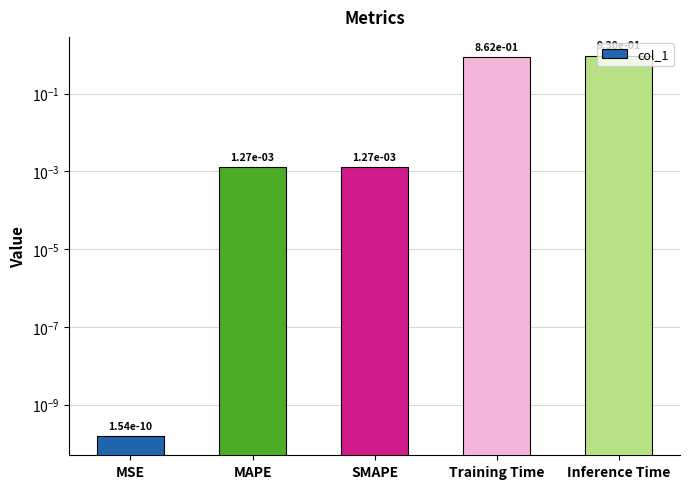

List the labels in order of value, smallest first.

MSE, MAPE, SMAPE, Training Time, Inference Time